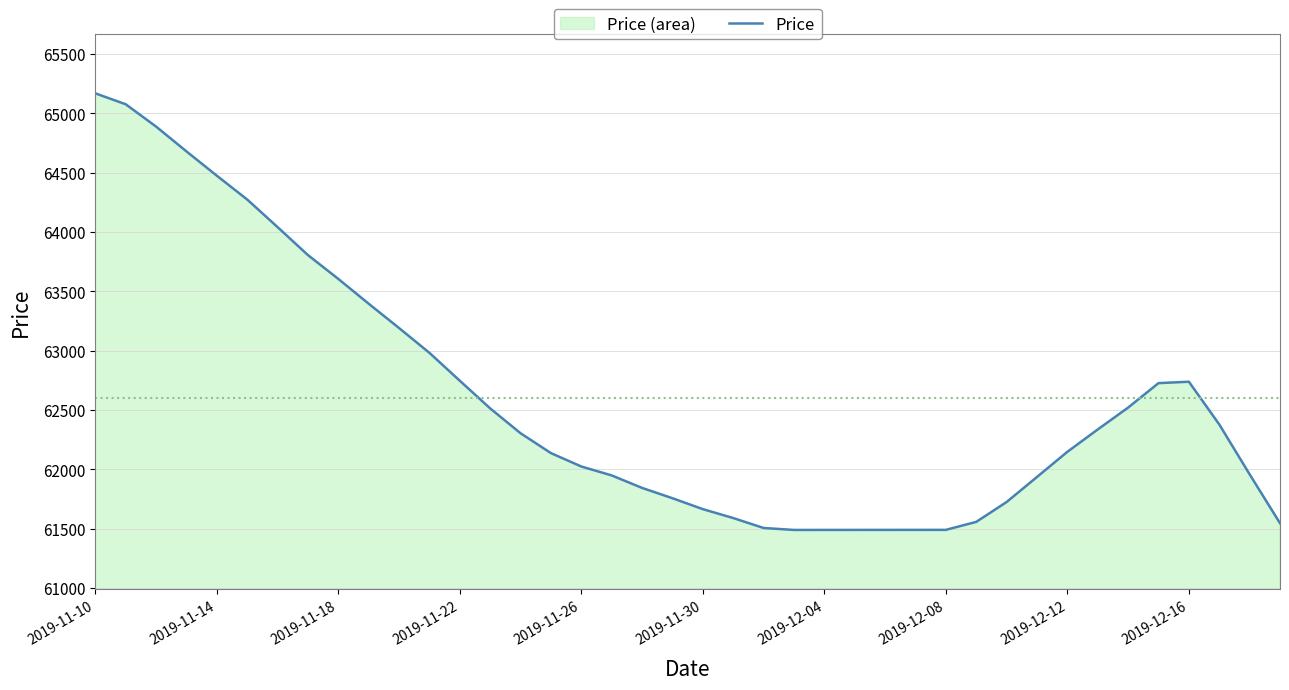

The value at 2019-11-30 is 61664.4. True or false?

True